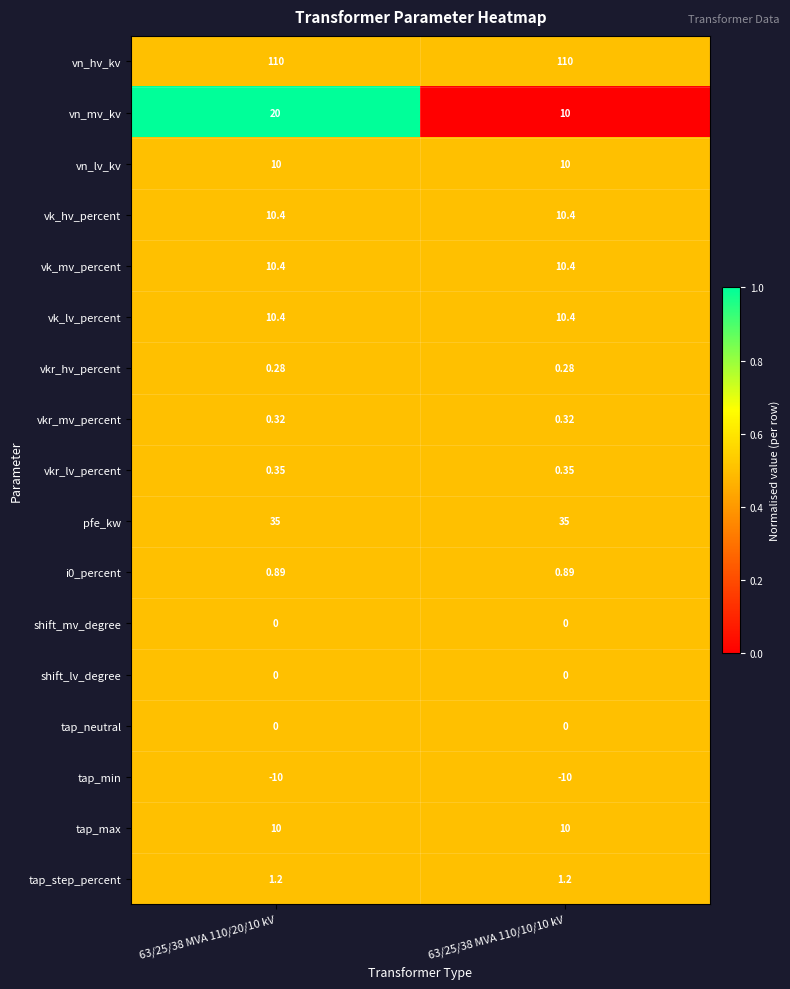

Is the value of tap_min at 63/25/38 MVA 110/20/10 kV greater than the value of vk_lv_percent at 63/25/38 MVA 110/20/10 kV?

No